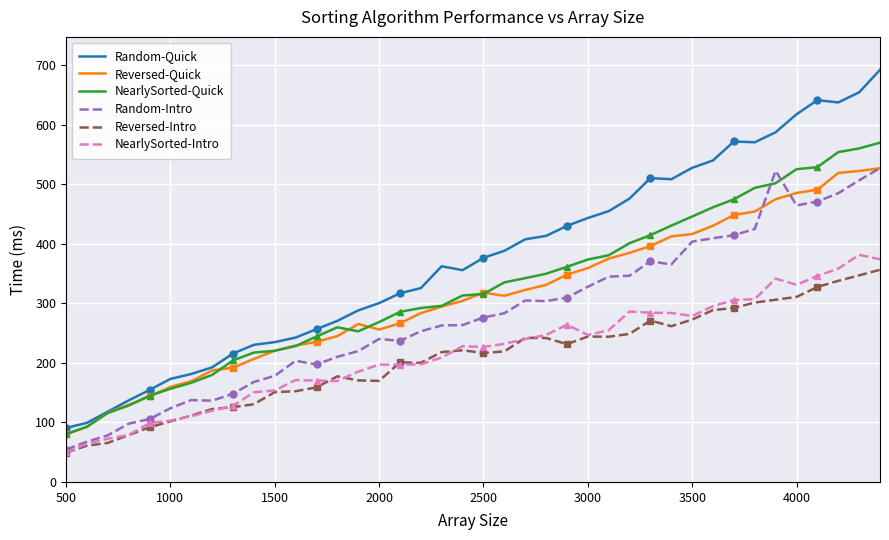

True or false: NearlySorted-Intro and Reversed-Quick cross at least once.

False